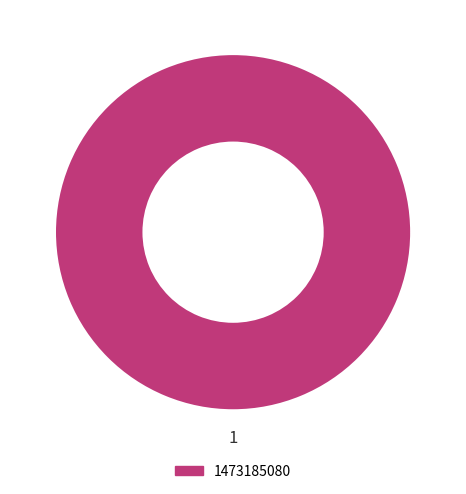

Does any single category account for the majority?

Yes